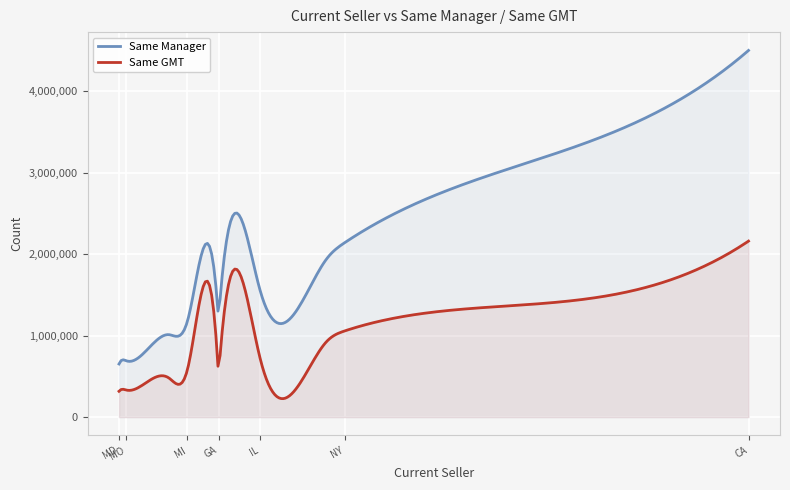

Which series has the largest total across all categories?

Same Manager